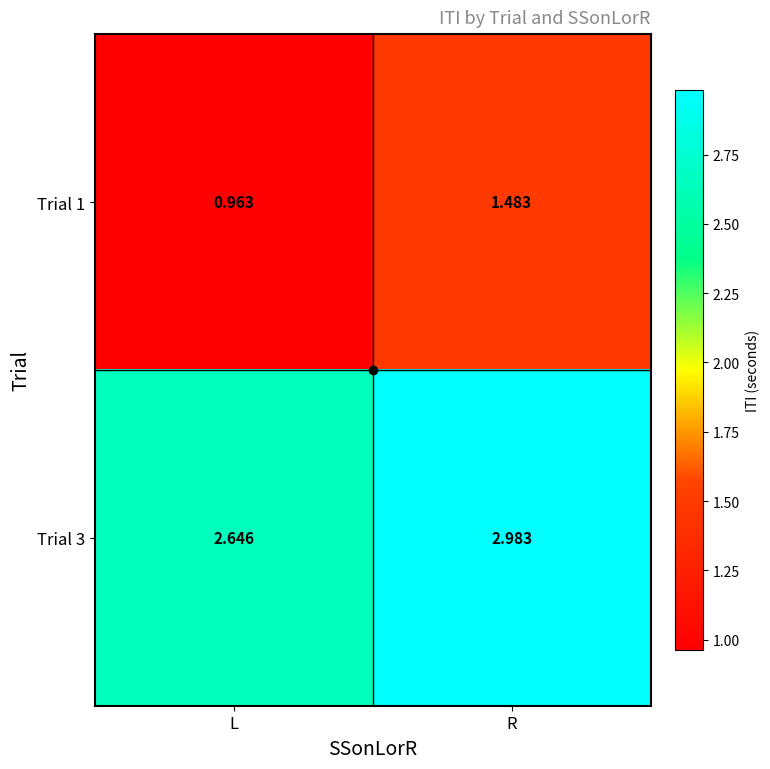

At how many categories does at least one series exceed 1?

2